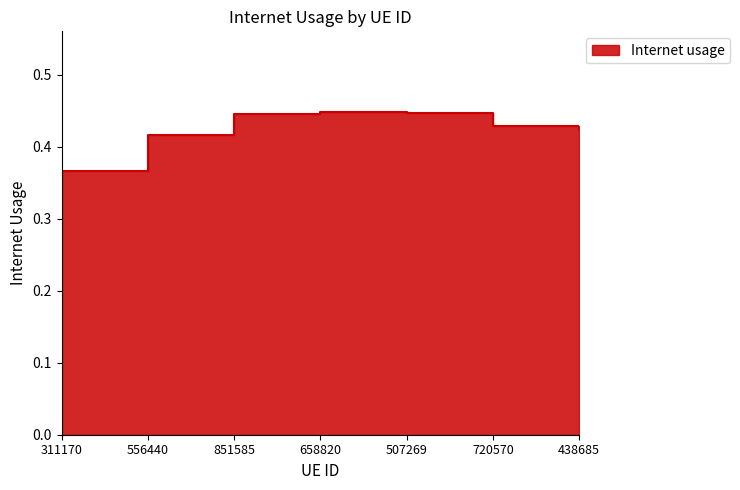

Reading left to right, extract all data points from this chart.

311170=0.4	556440=0.4	851585=0.4	658820=0.4	507269=0.4	720570=0.4	438685=0.4